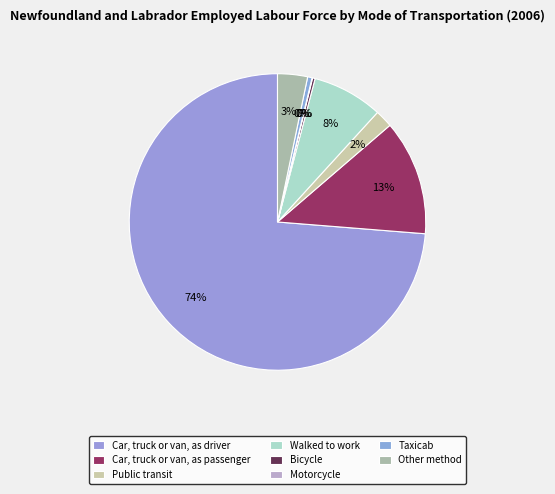

Approximately how many times larger is the value at Car, truck or van, as passenger compared to Bicycle?

44.3